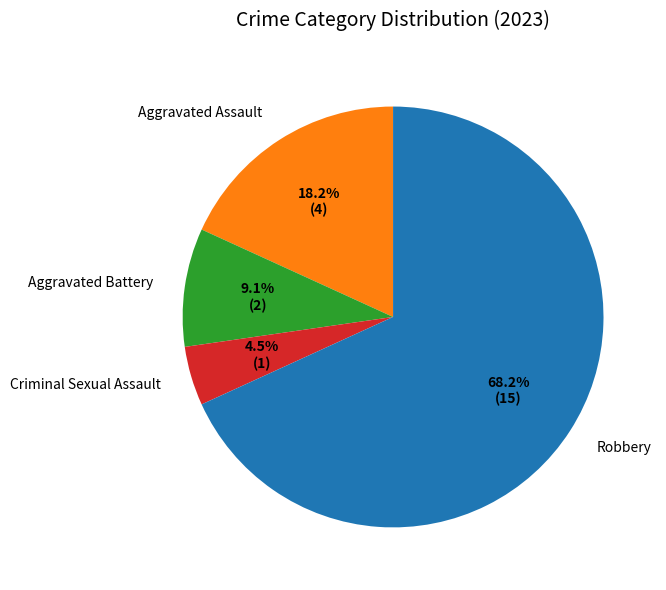

What percentage is NOT represented by Aggravated Assault?

81.8%